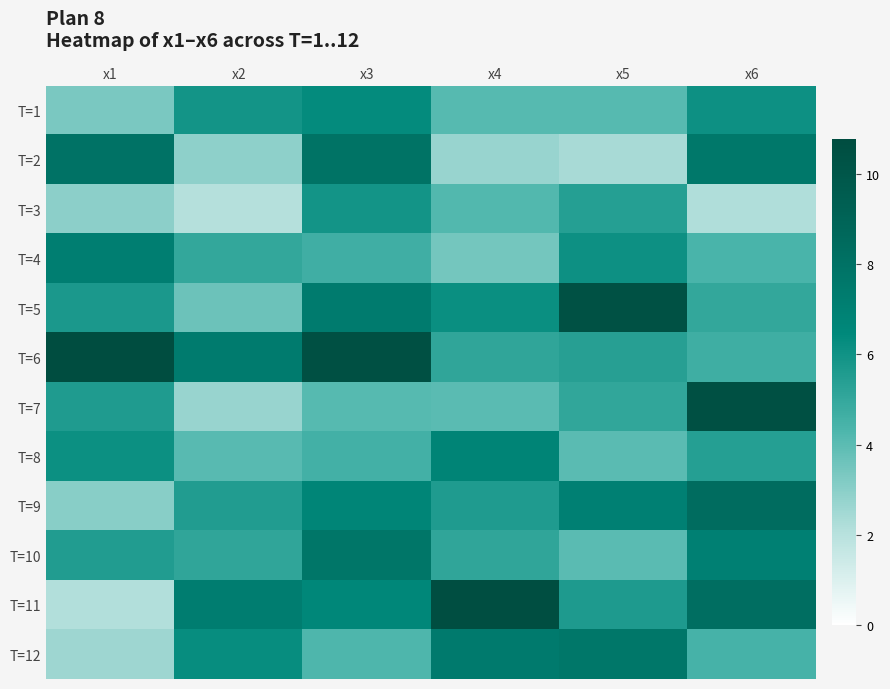

Which series changed the most between x1 and x4?

T=11